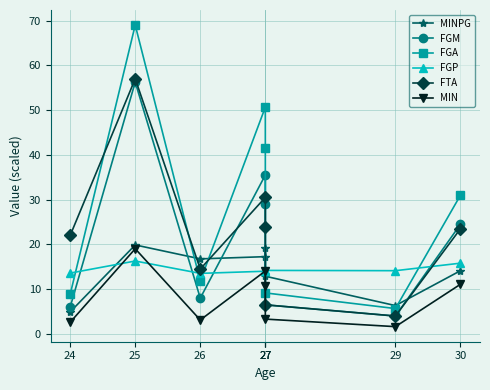

What is the difference between the FGP values at 27 and 30?

1.8